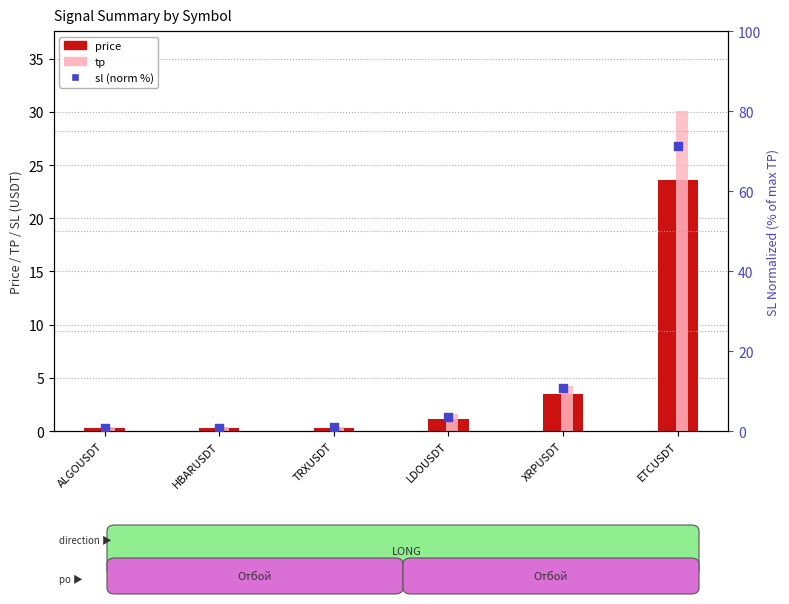

What is the total value across all series at LDOUSDT?

6.2